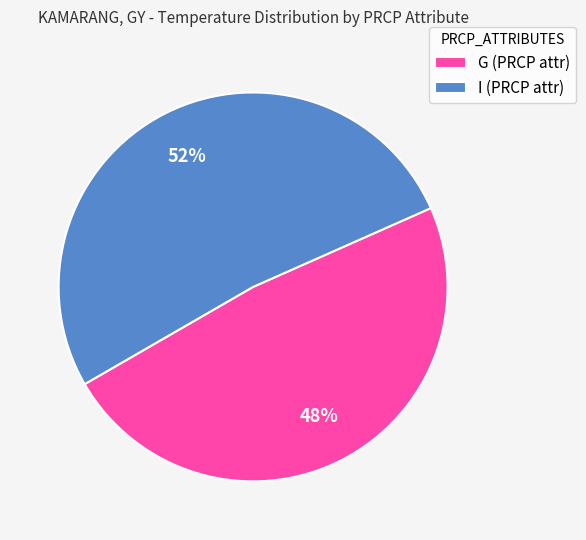

To the nearest percent, what is the combined percentage of G (PRCP attr) and I (PRCP attr)?

100%